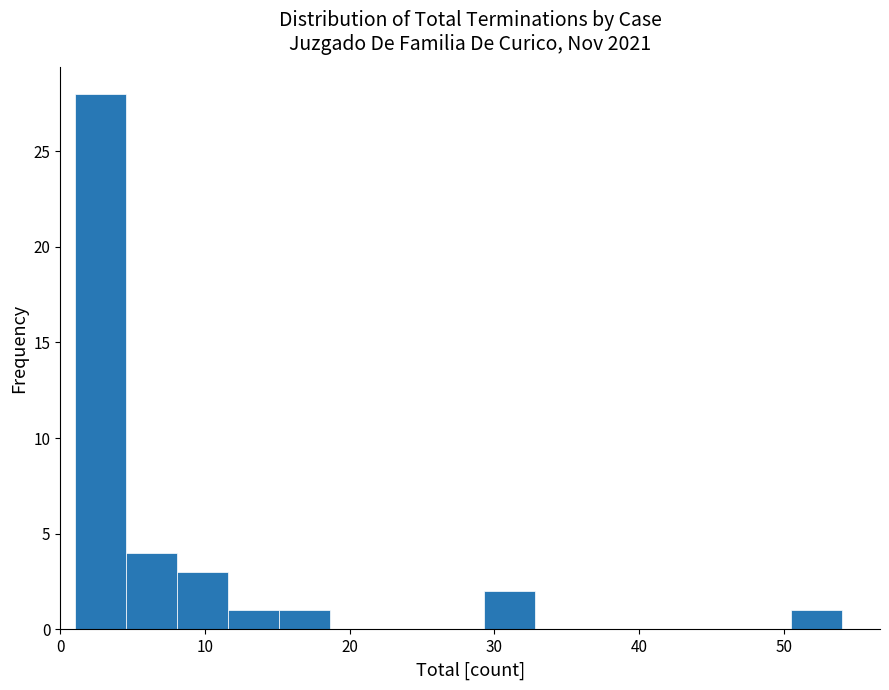

Read against the x-axis, roughly where is the centre of the tallest bar?

3